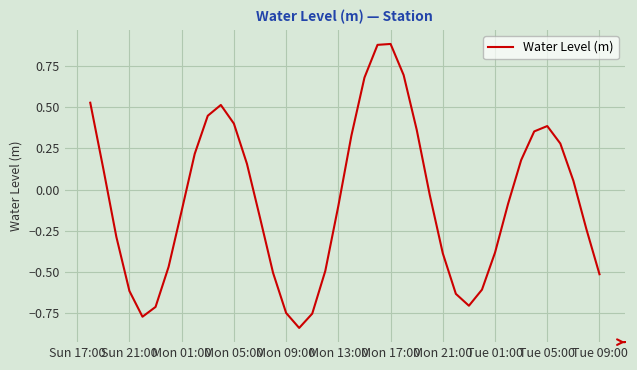

Does the chart have visible grid lines?

Yes